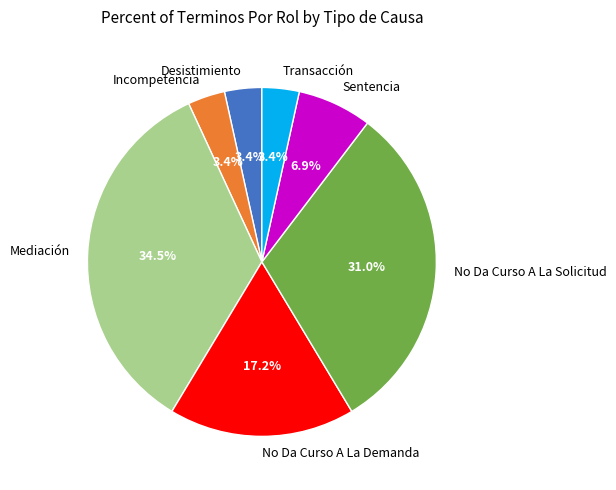

What percentage is the Desistimiento slice, to the nearest percent?

3%